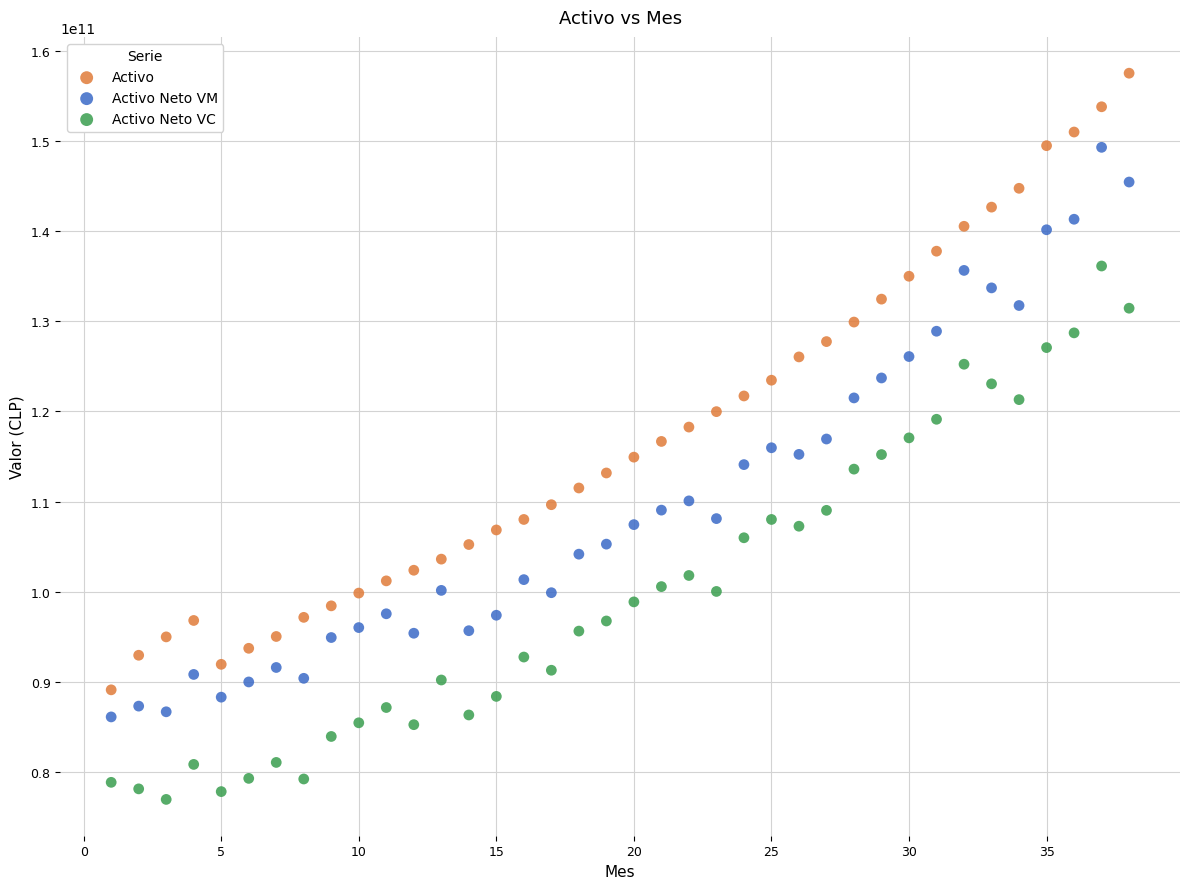

Which series has the widest spread of Y values?

Activo